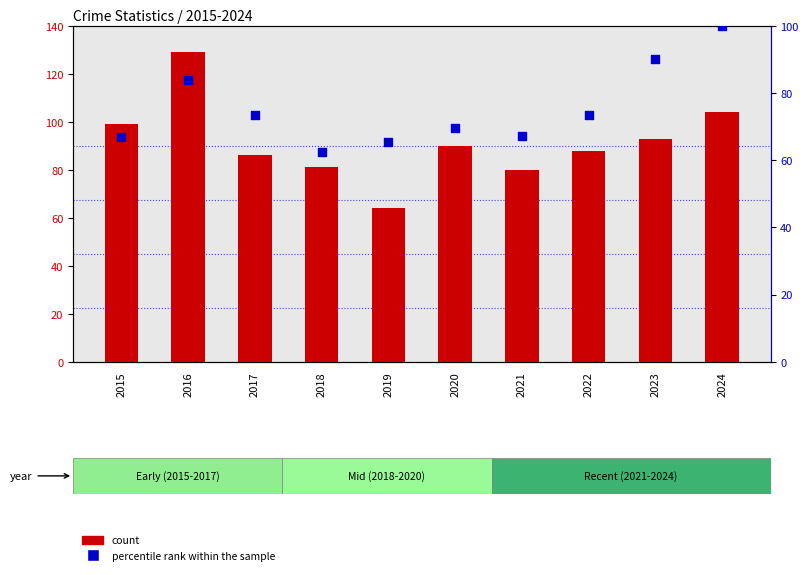

Is the value of count at 2016 greater than the value of percentile rank within the sample at 2020?

Yes